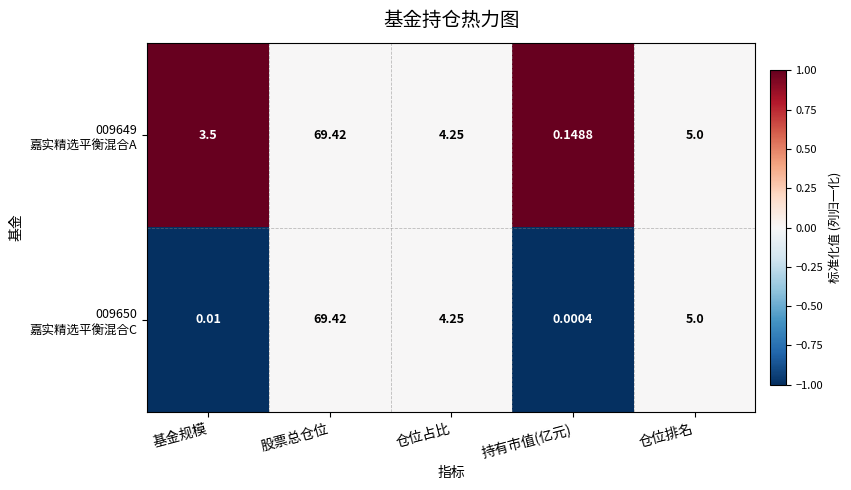

Count the number of categories in the chart.

5